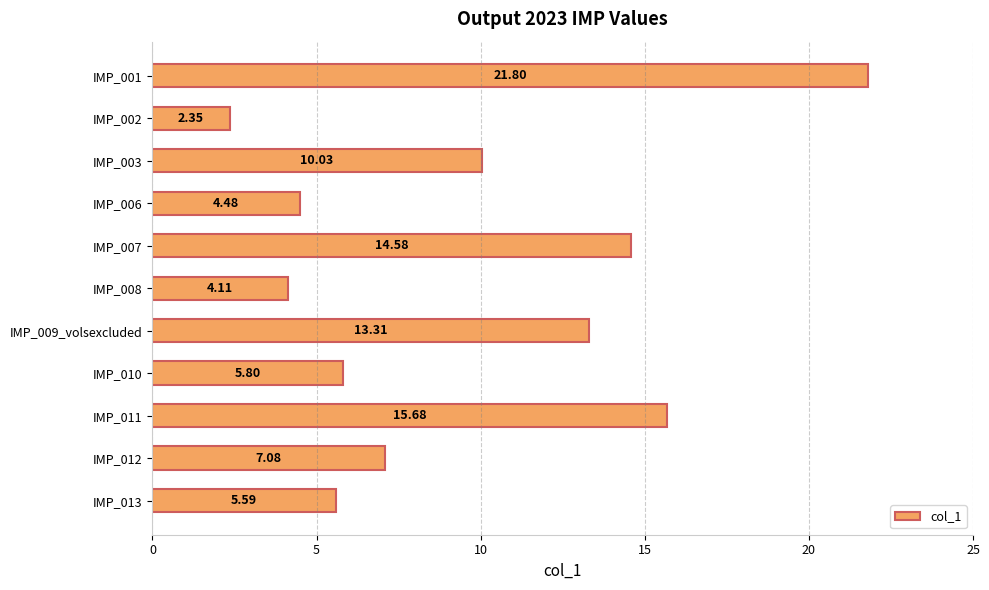

Rank the categories by value from lowest to highest.

IMP_002, IMP_008, IMP_006, IMP_013, IMP_010, IMP_012, IMP_003, IMP_009_volsexcluded, IMP_007, IMP_011, IMP_001